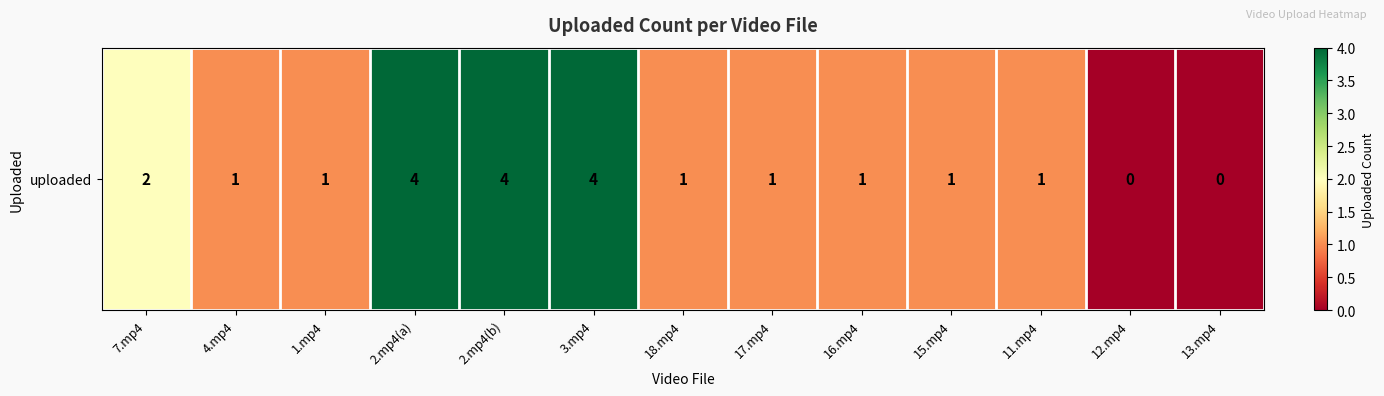

What is the maximum value shown in the chart?

4